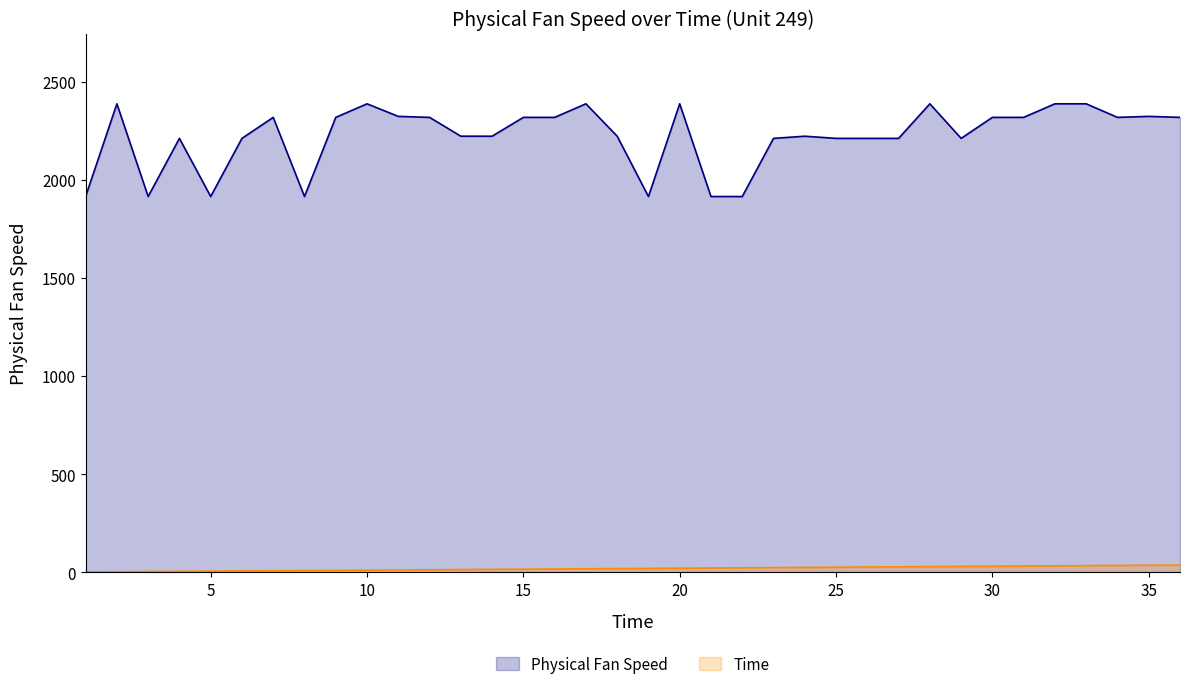

What is the average value of the Physical Fan Speed series?

2222.7